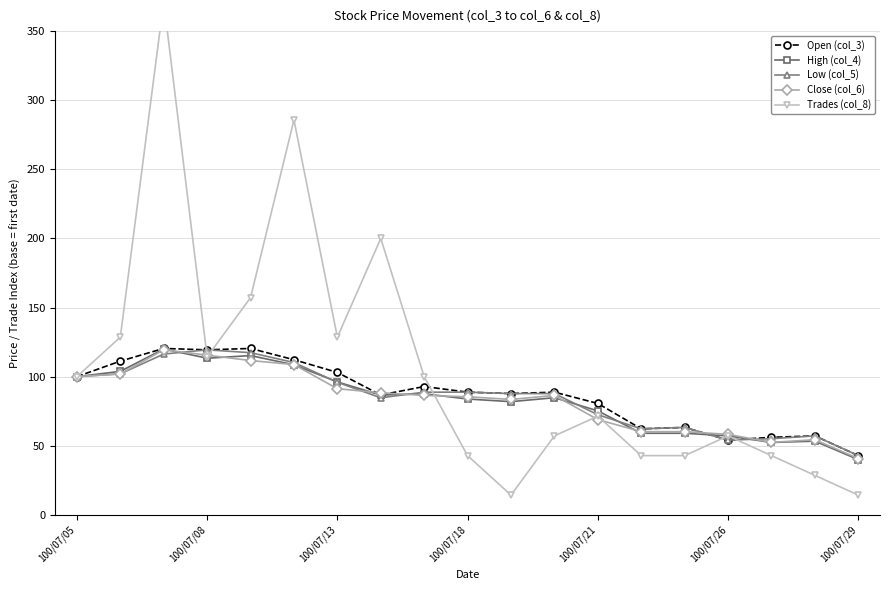

At which label does Open (col_3) reach its minimum?

100/07/29